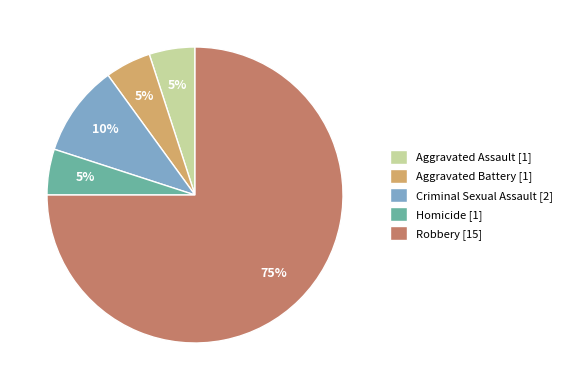

The Aggravated Assault slice represents 5% of the pie. True or false?

True